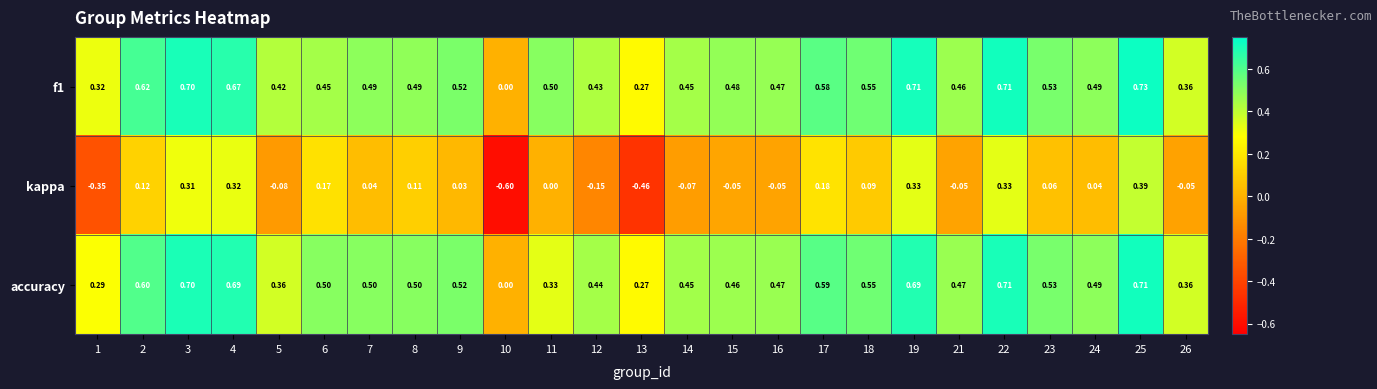

What is the difference between the highest and lowest values at 9?

0.5